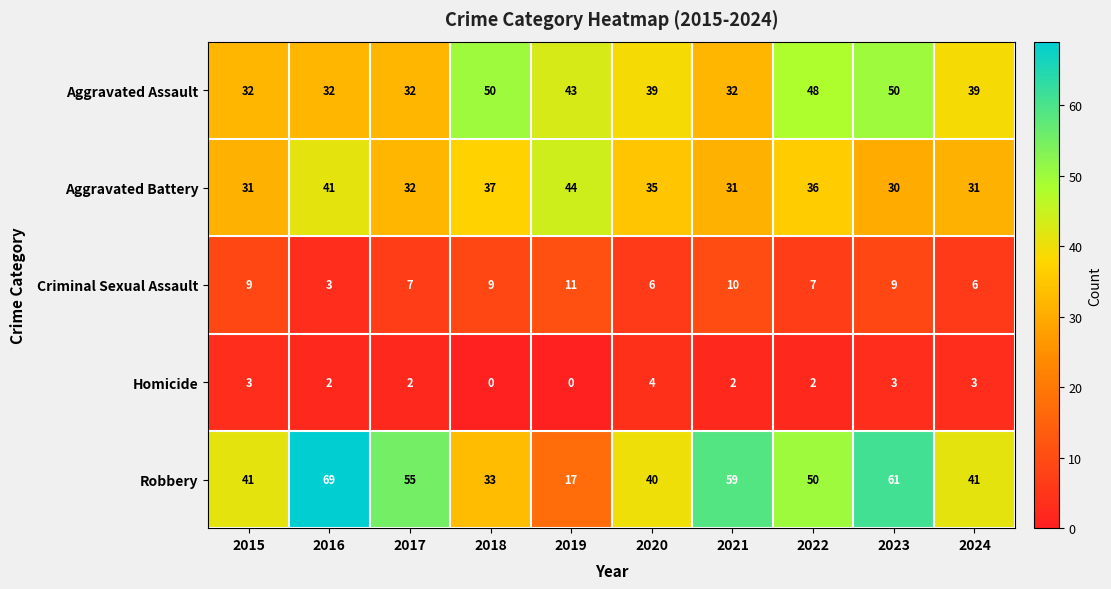

What is the sum of all Homicide values?

21